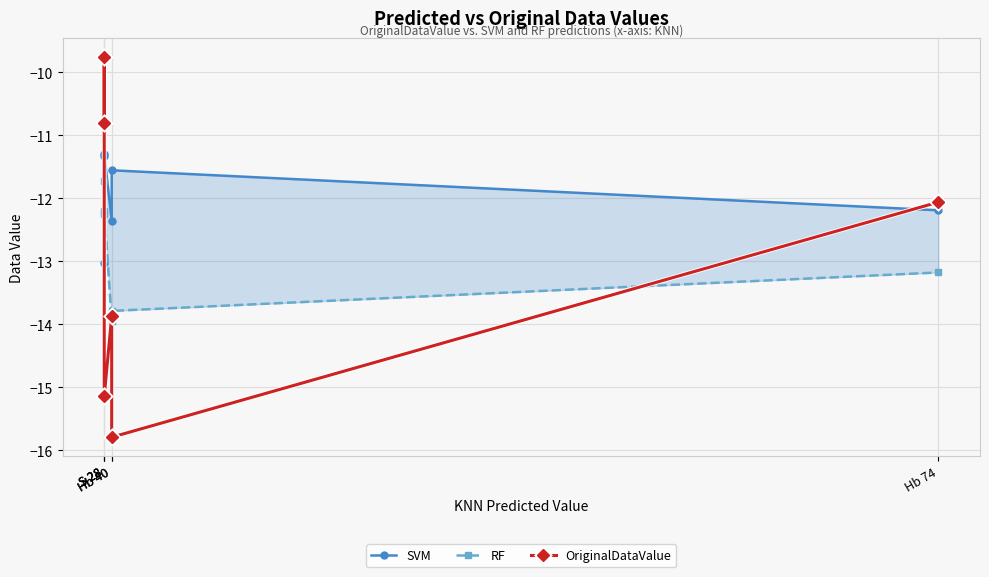

What is the approximate value of RF at S 28?

-11.7